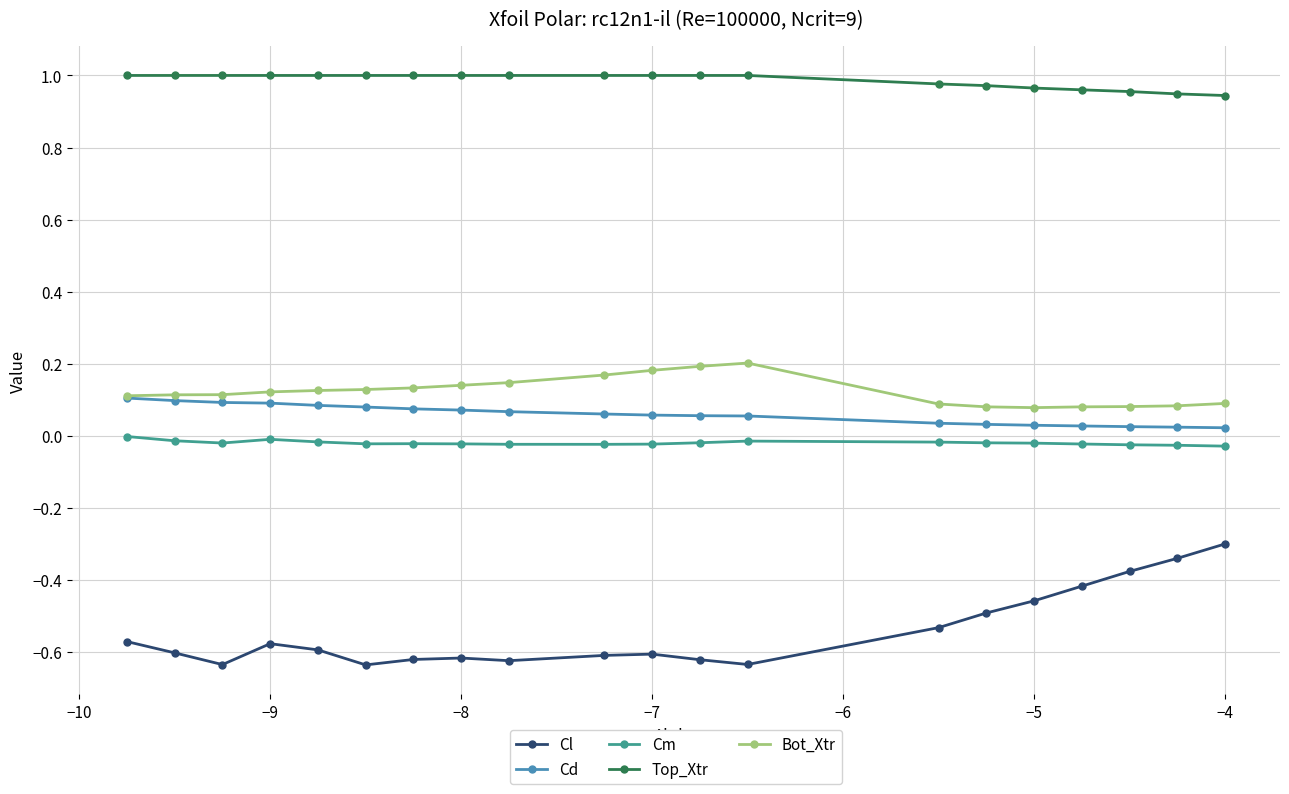

True or false: Cd and Top_Xtr intersect in this chart.

False